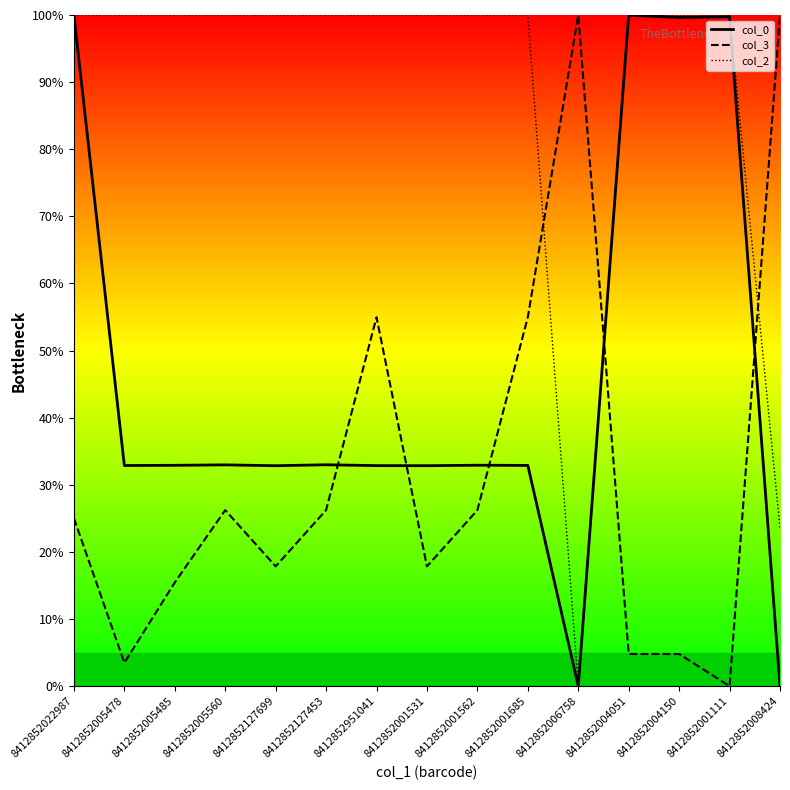

At which category does the chart reach its peak across all series?

8412852022987